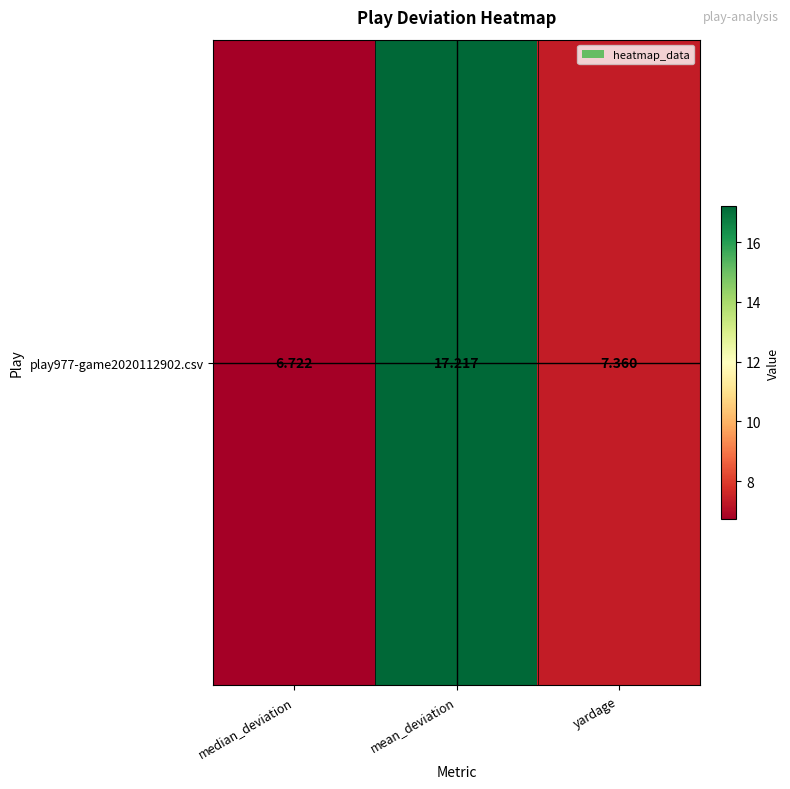

What is the difference between the values at mean_deviation and yardage?

9.9